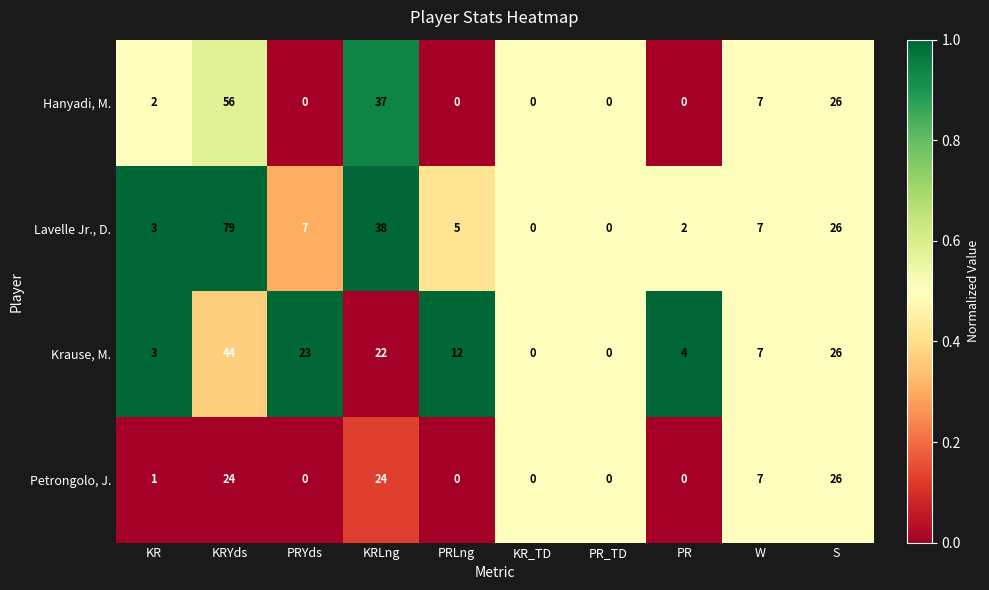

What is the difference between the Krause, M. values at W and KRLng?

15